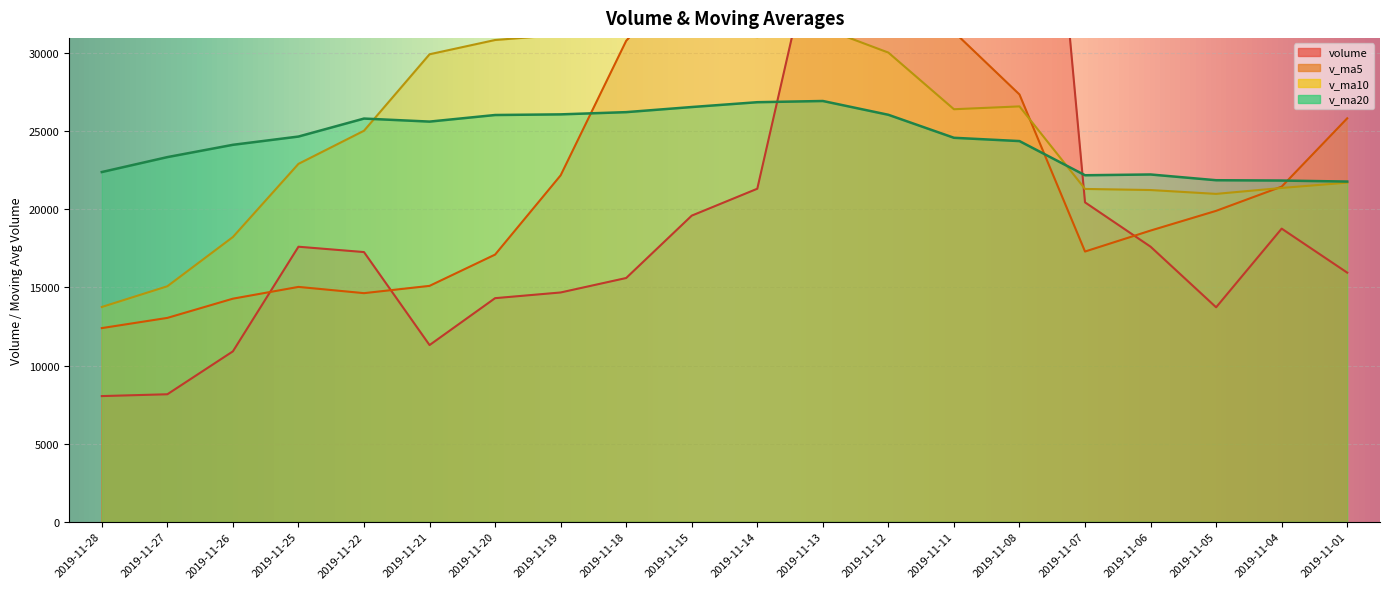

What is the difference between the second highest and minimum values in the v_ma20 series?

5081.4